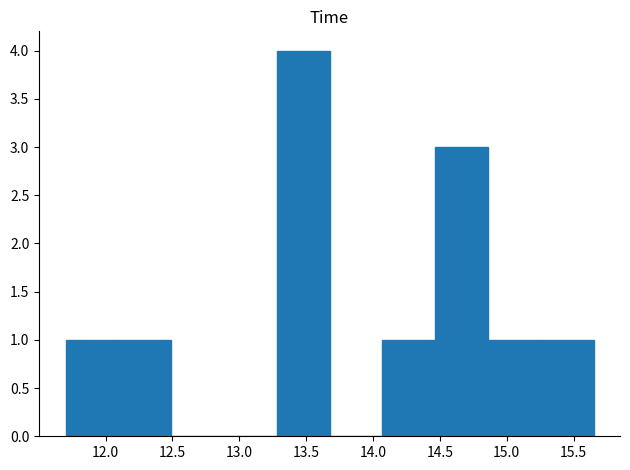

Reading left to right, list every bar in this chart as the range it spans on the x-axis followed by its height. Neither the bar edges nor the heights are printed on the chart, so give them approximately, as read against the axes.

11.700 to 12.095: 1
12.095 to 12.490: 1
12.490 to 12.885: 0
12.885 to 13.280: 0
13.280 to 13.675: 4
13.675 to 14.070: 0
14.070 to 14.465: 1
14.465 to 14.860: 3
14.860 to 15.255: 1
15.255 to 15.650: 1